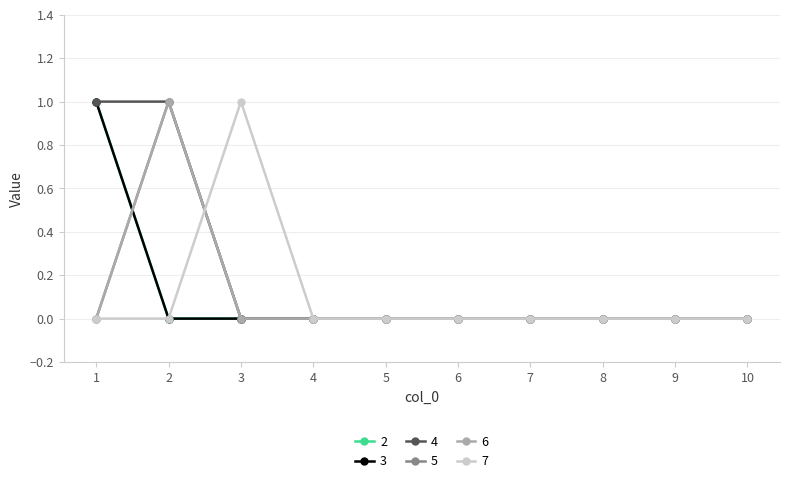

At which category is the sum across all series the highest?

1